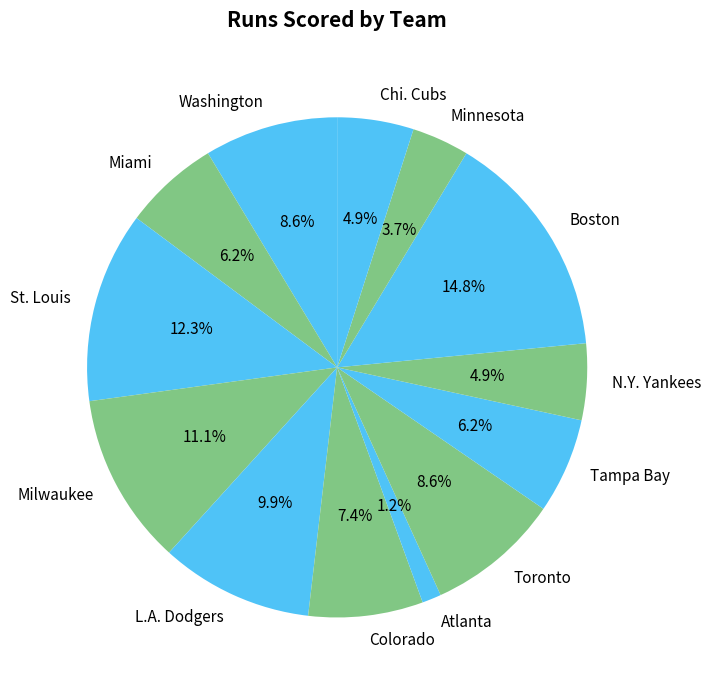

To the nearest percent, what is the difference between the largest and smallest slice percentages?

14%